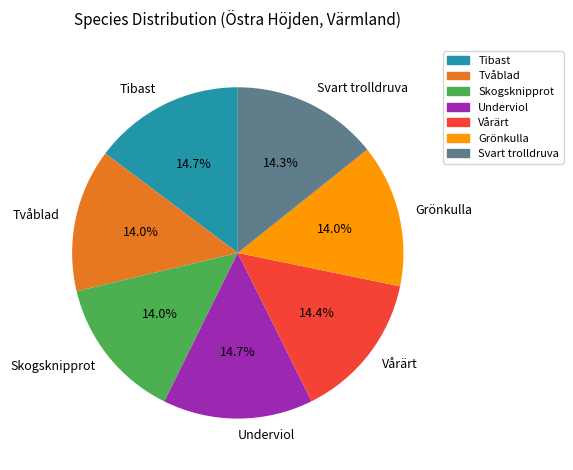

To the nearest percent, what is the average slice percentage?

14%